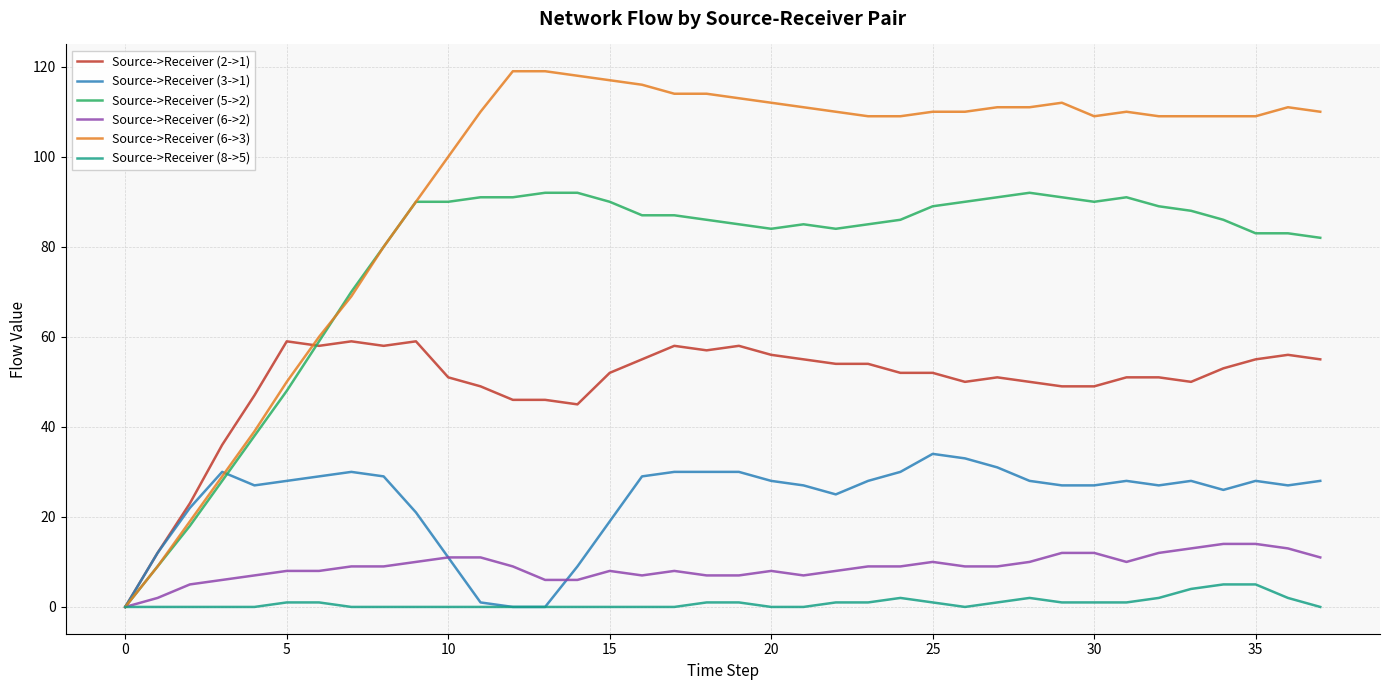

List the series in order of their peak value, lowest first.

Source->Receiver (8->5), Source->Receiver (6->2), Source->Receiver (3->1), Source->Receiver (2->1), Source->Receiver (5->2), Source->Receiver (6->3)